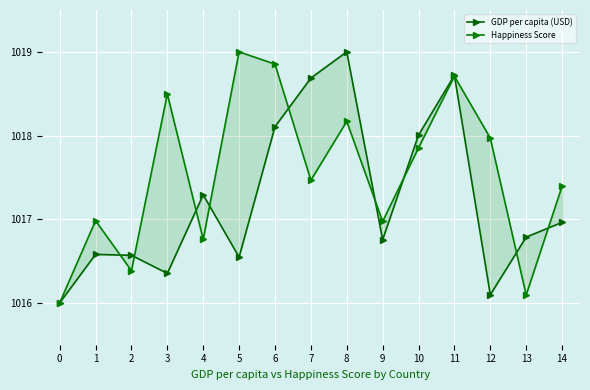

List the series in order of their overall mean, highest first.

Happiness Score, GDP per capita (USD)